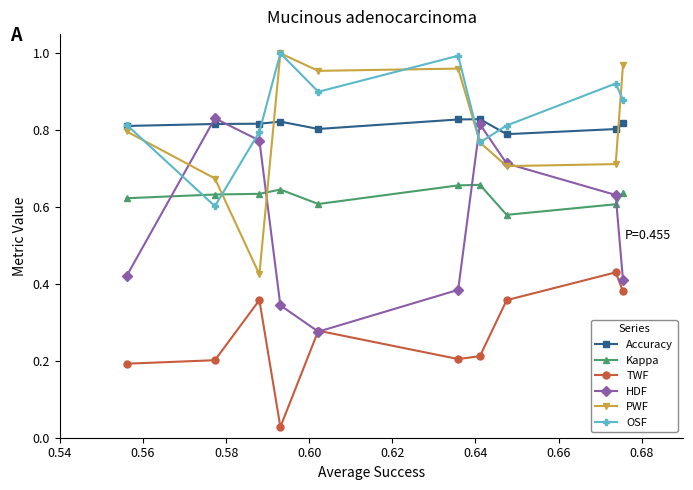

True or false: TWF has more than 1 interior local peaks.

True